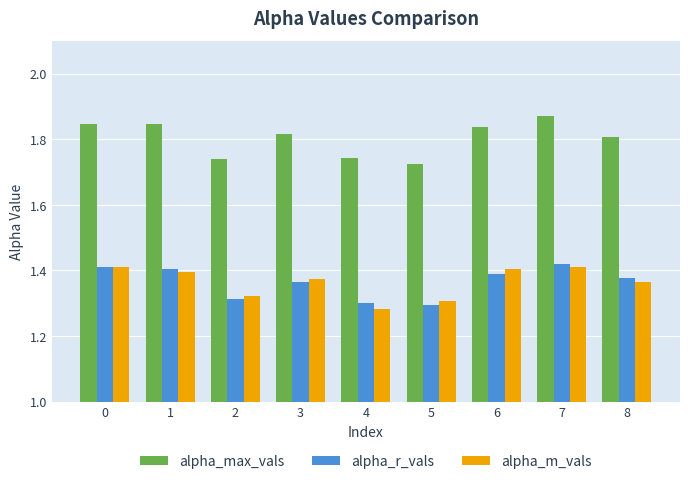

At how many categories does at least one series exceed 1?

9